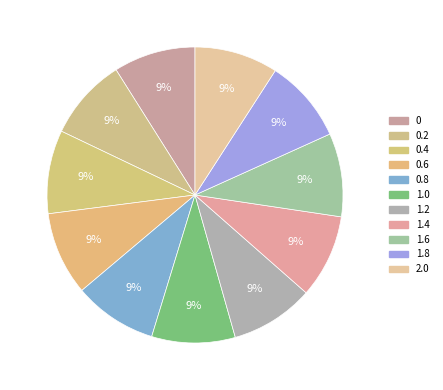

Rank the categories by value from lowest to highest.

0, 0.2, 0.4, 0.6, 0.8, 1.0, 1.2, 1.4, 1.6, 1.8, 2.0